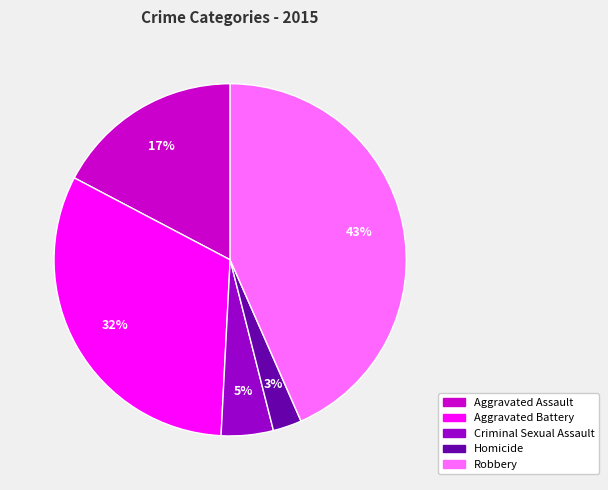

To the nearest percent, what percentage of the pie is Criminal Sexual Assault?

5%